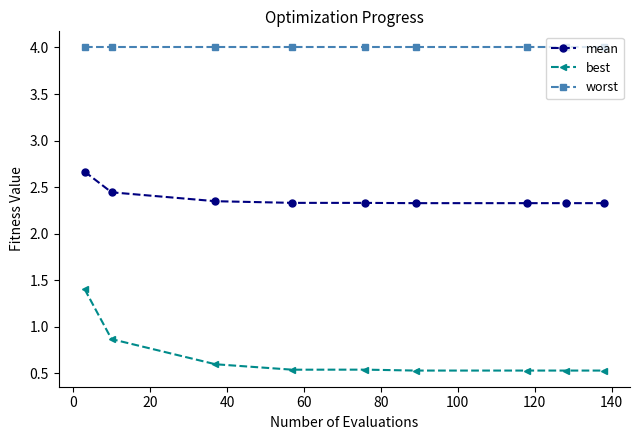

At how many categories does at least one series exceed 1?

9